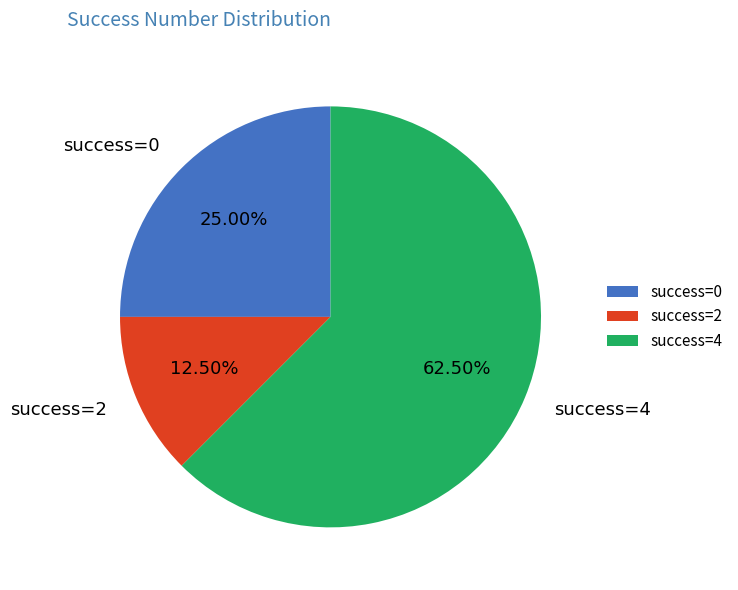

Is there a majority slice in this chart?

Yes